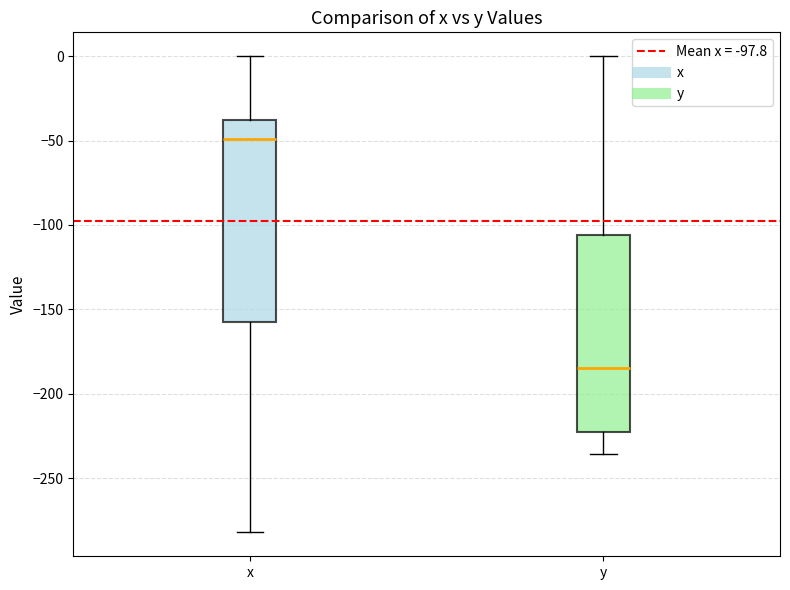

Reading left to right, read every box against the y-axis: the position of its median line, the range the box covers, and the ends of its whiskers. The values are not printed on the chart, so give them approximately, as read against the axis.

x: median -50, box -160 to -40, whiskers -280 to 0
y: median -185, box -220 to -105, whiskers -235 to 0